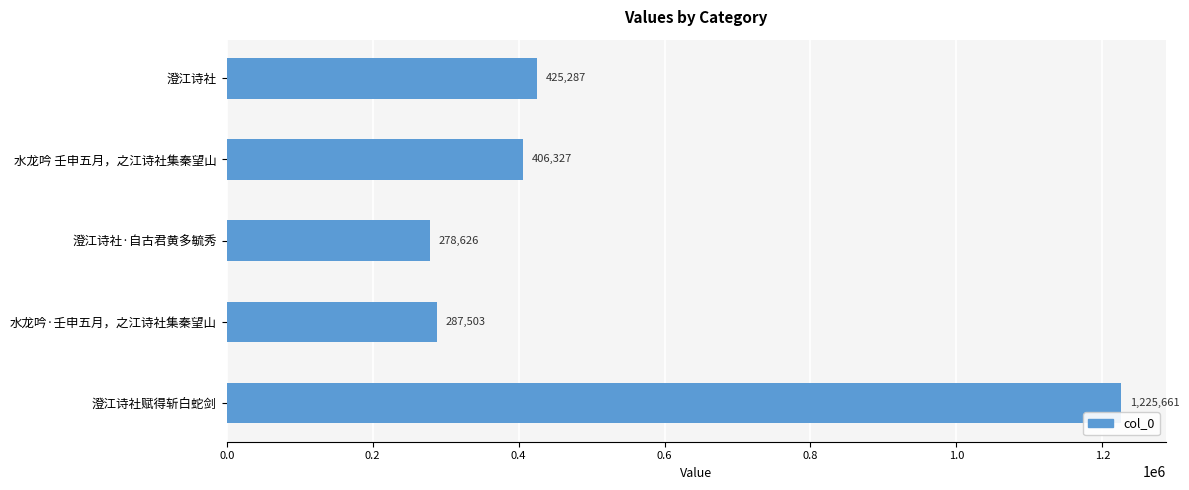

Count the number of data series in this chart.

1